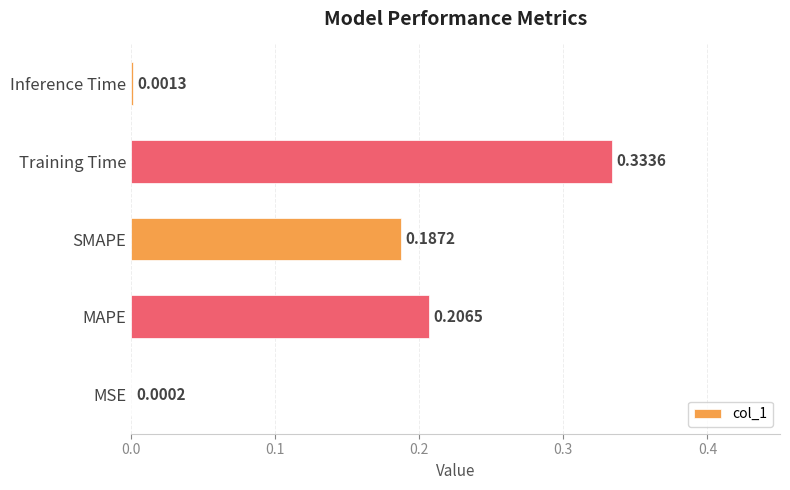

What is the sum of the values at MAPE and SMAPE?

0.4